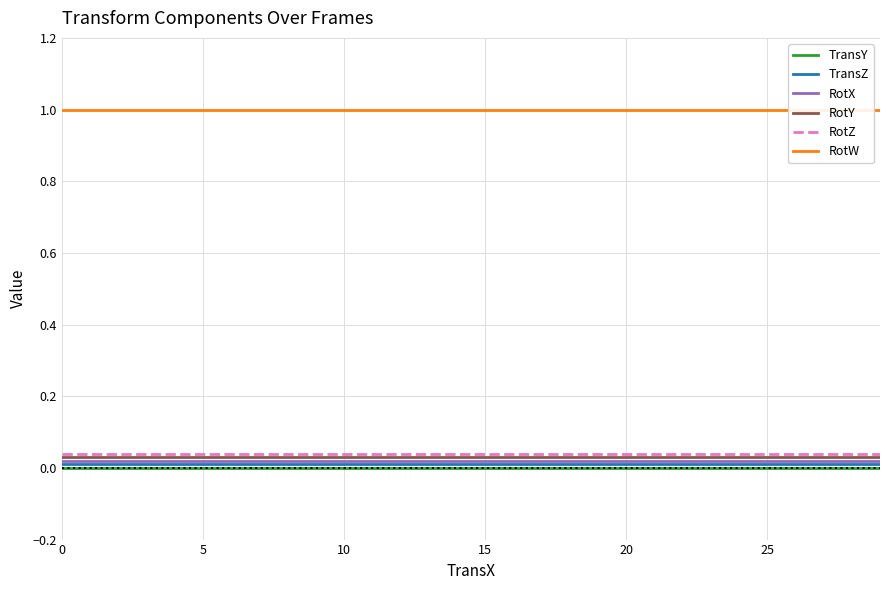

Is the value of TransZ at 25 greater than the value of RotY at 28?

No